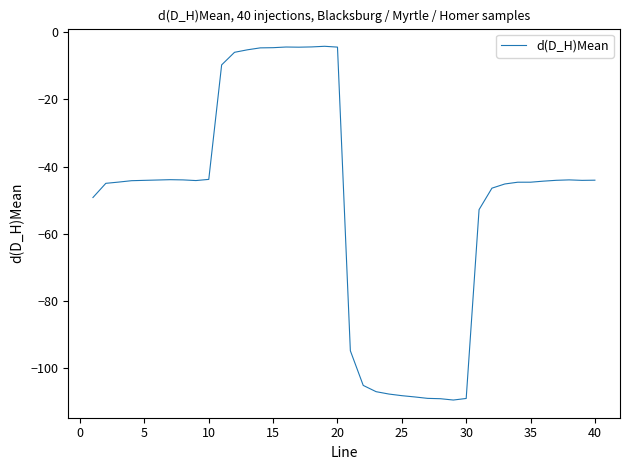

What is the maximum value shown in the chart?

-4.2